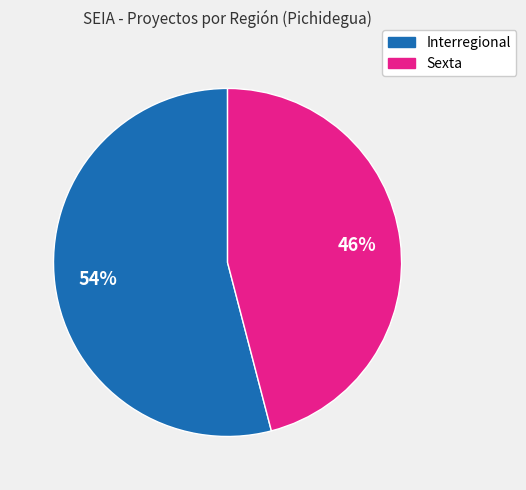

Combined, do Interregional and Sexta account for over 50%?

Yes